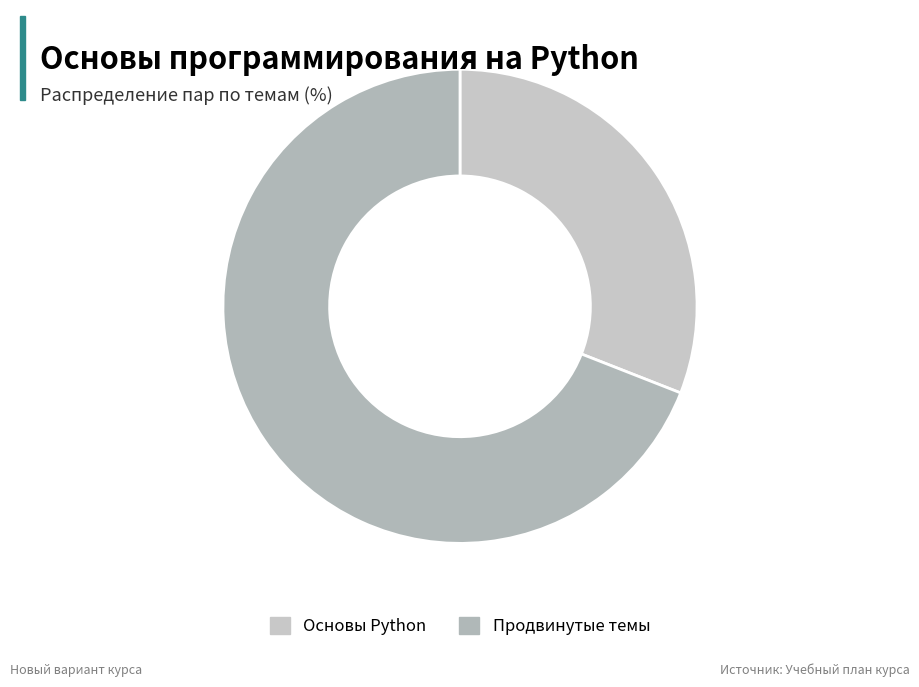

Rank the categories by value from lowest to highest.

Основы Python, Продвинутые темы